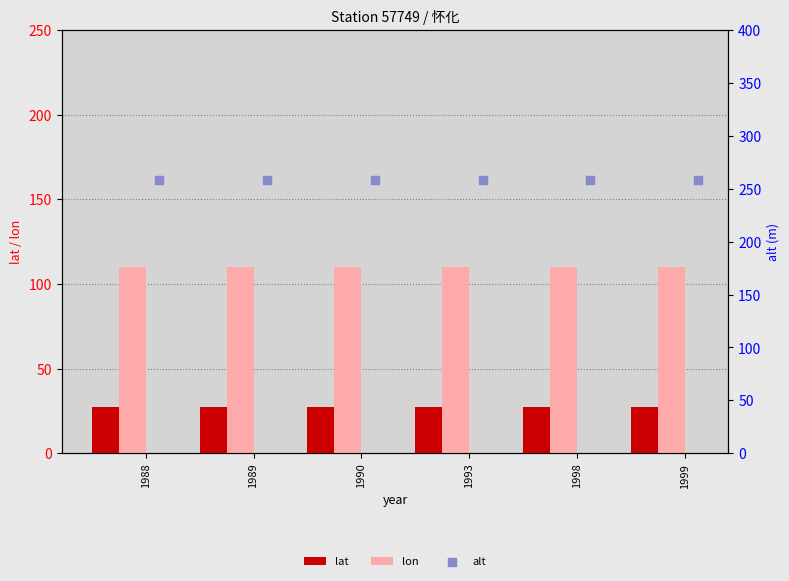

Which series reaches the minimum Y coordinate?

lat